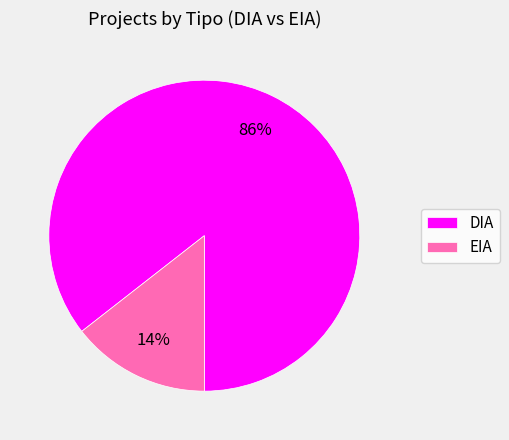

To the nearest percent, what portion does DIA represent?

86%